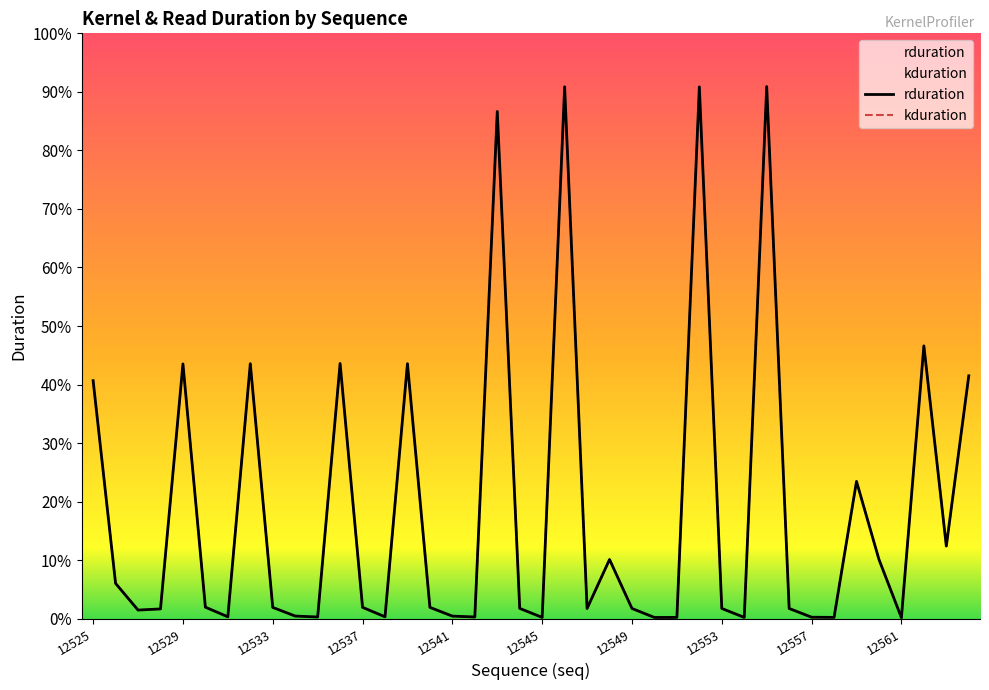

True or false: kduration and rduration cross at least once.

False